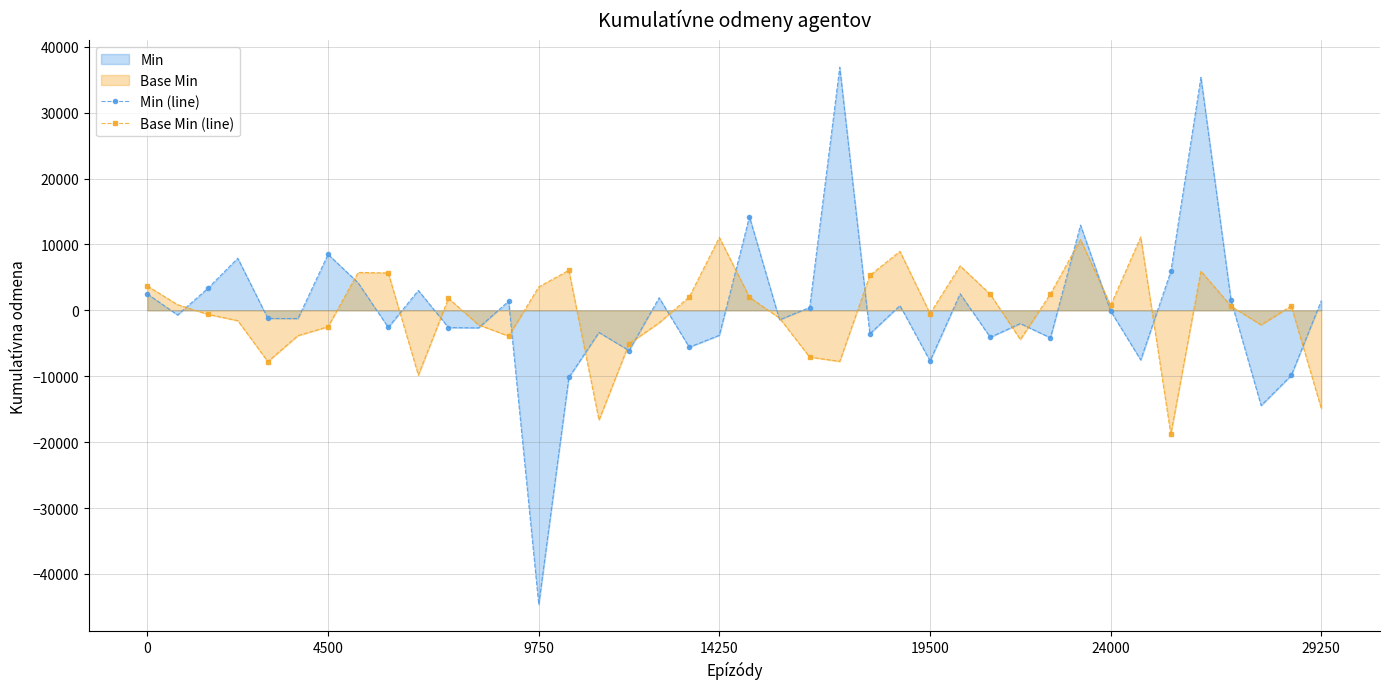

True or false: Min (line) and Base Min (line) cross at least once.

True